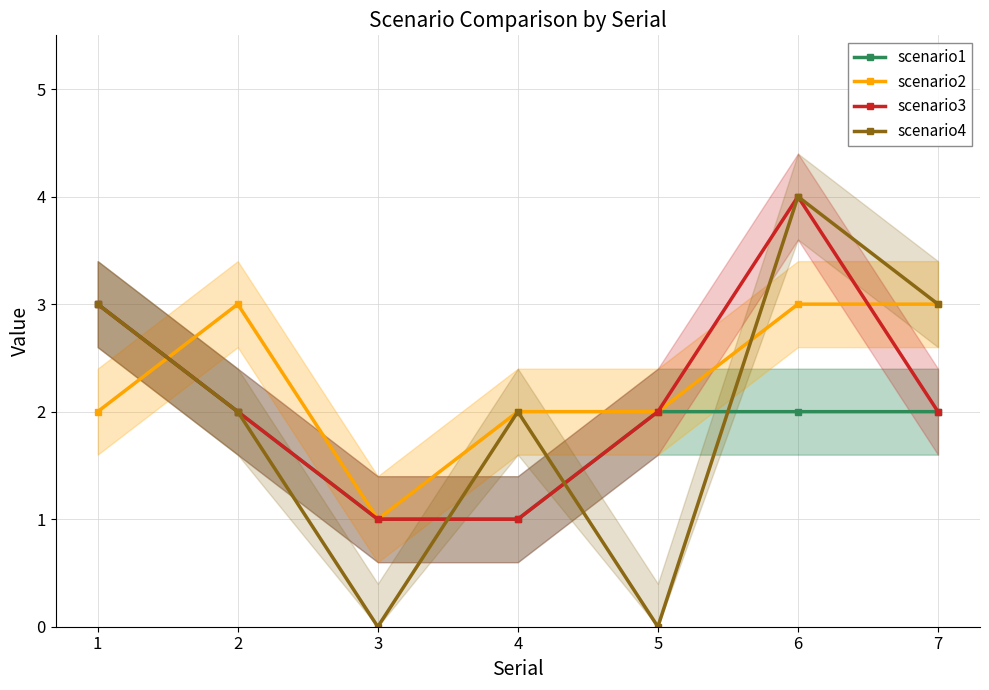

Rank the series by their average value, from highest to lowest.

scenario2, scenario3, scenario4, scenario1